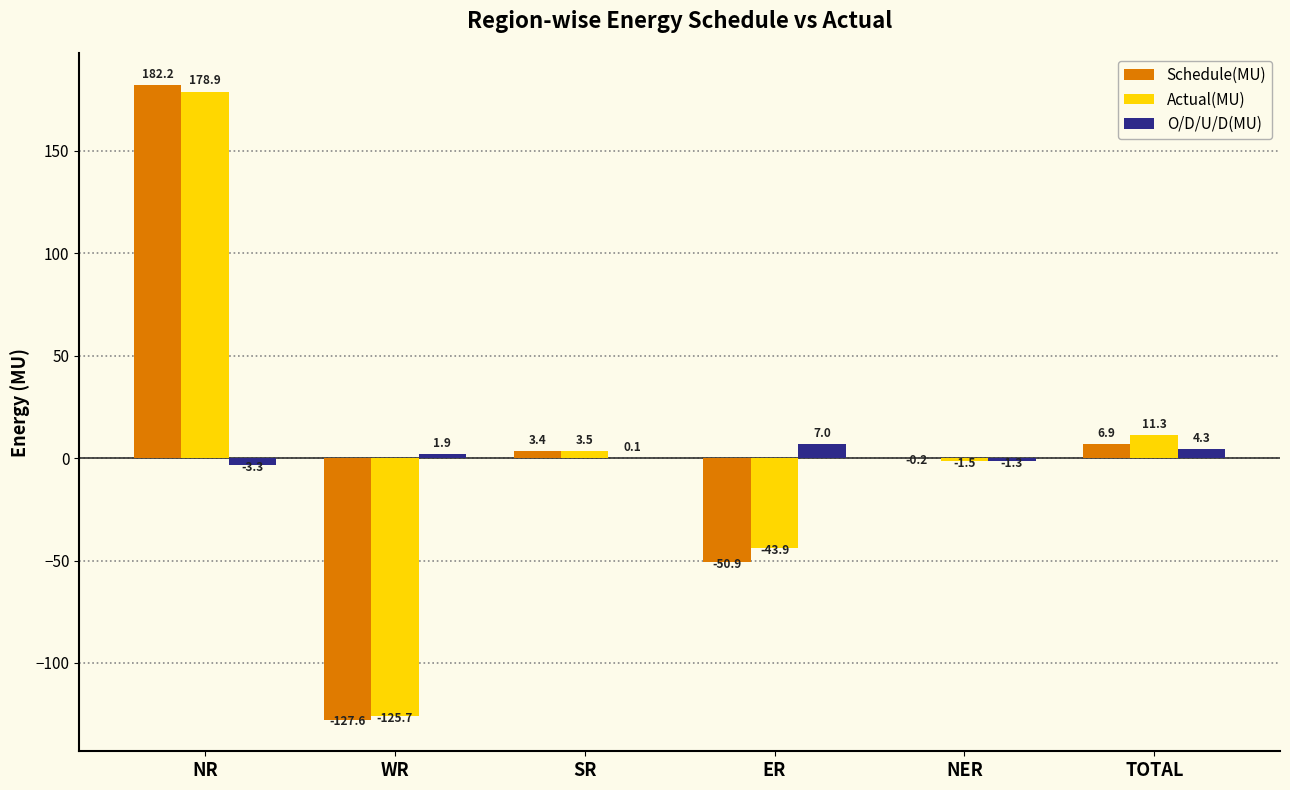

Where does the O/D/U/D(MU) series first go above 1?

WR